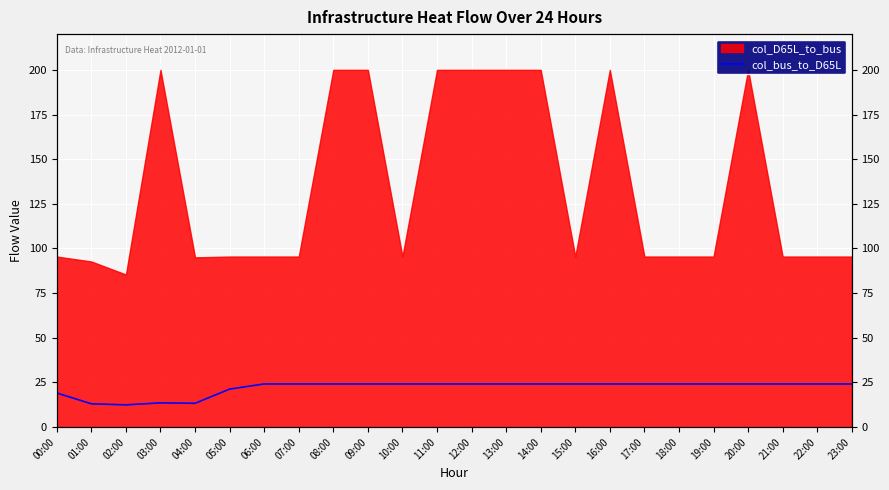

True or false: the data shows 12.9 at 05:00.

False